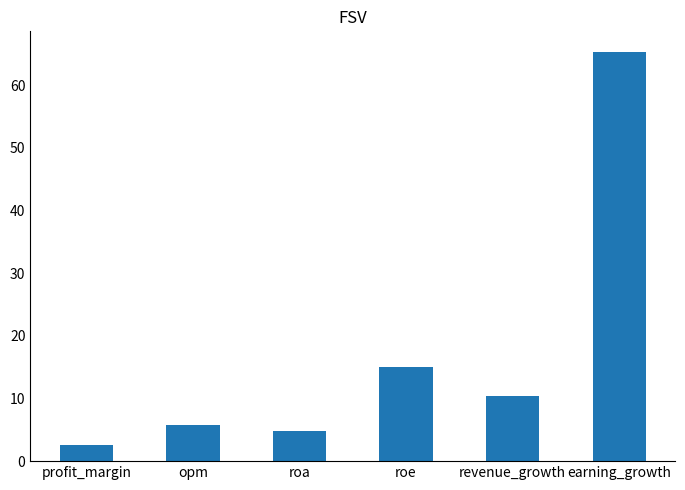

What is the average value?

17.3